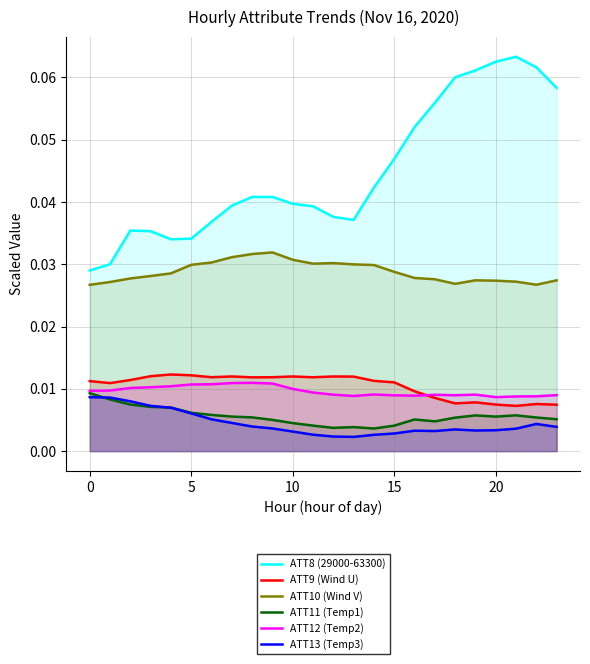

At which category does the chart reach its minimum across all series?

13